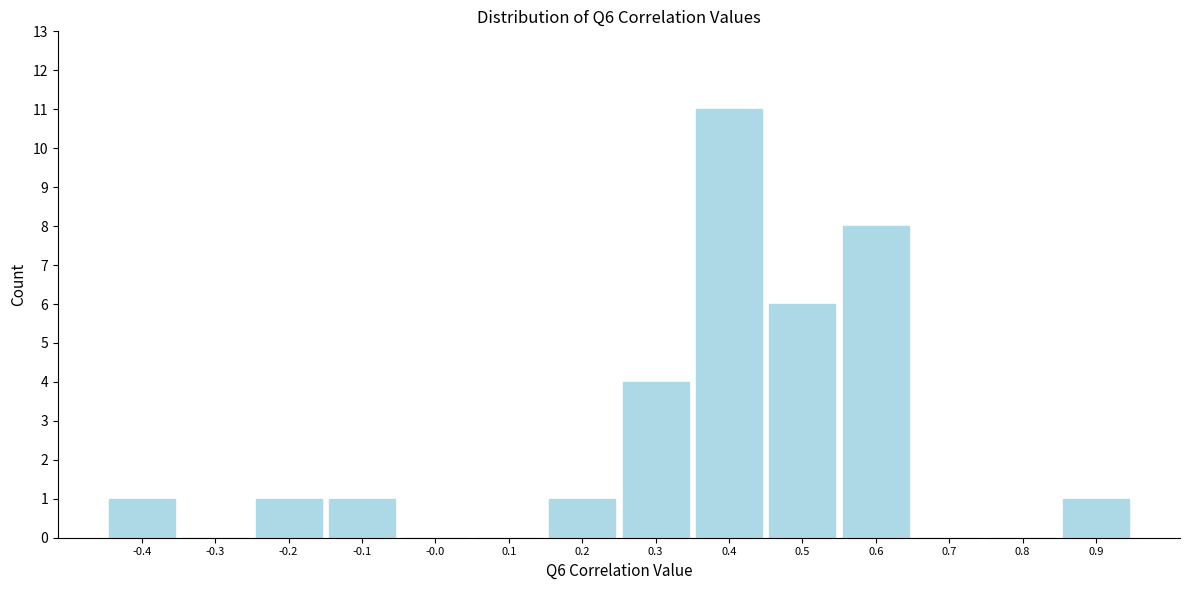

Reading left to right, transcribe all the data shown in this chart.

-0.4=1	-0.3=0	-0.2=1	-0.1=1	-0.0=0	0.1=0	0.2=1	0.3=4	0.4=11	0.5=6	0.6=8	0.7=0	0.8=0	0.9=1